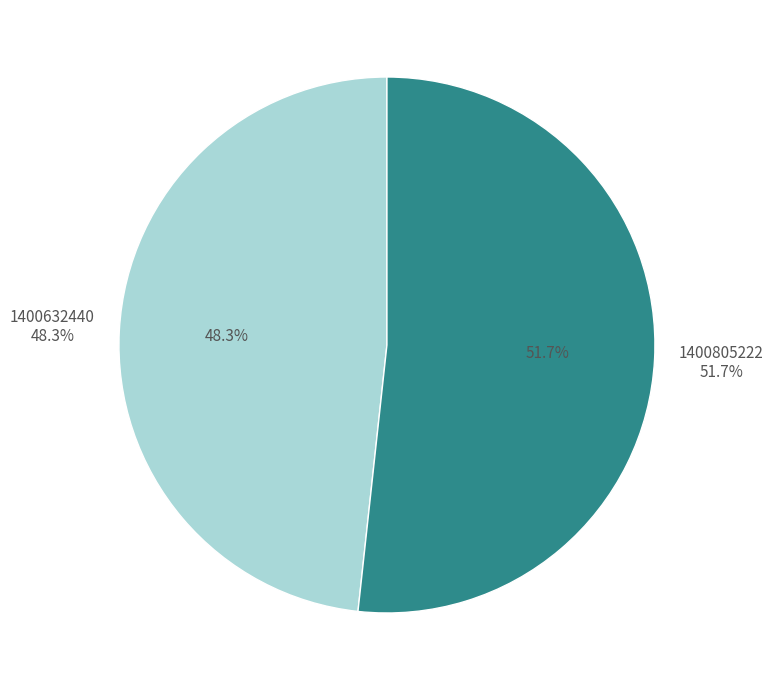

To the nearest percent, what is the difference between the largest and smallest slice percentages?

3%